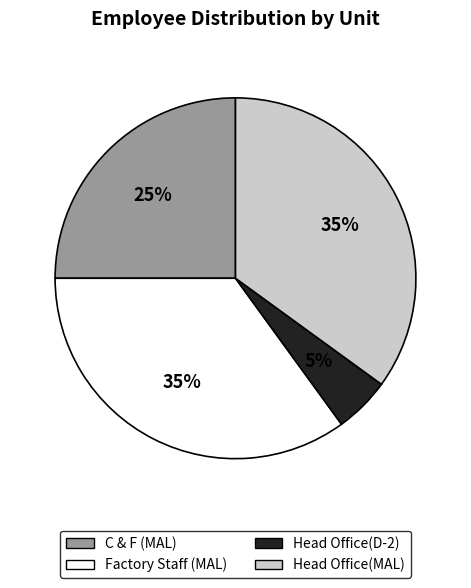

To the nearest percent, what is the difference between the Head Office(D-2) and Head Office(MAL) slice percentages?

30%